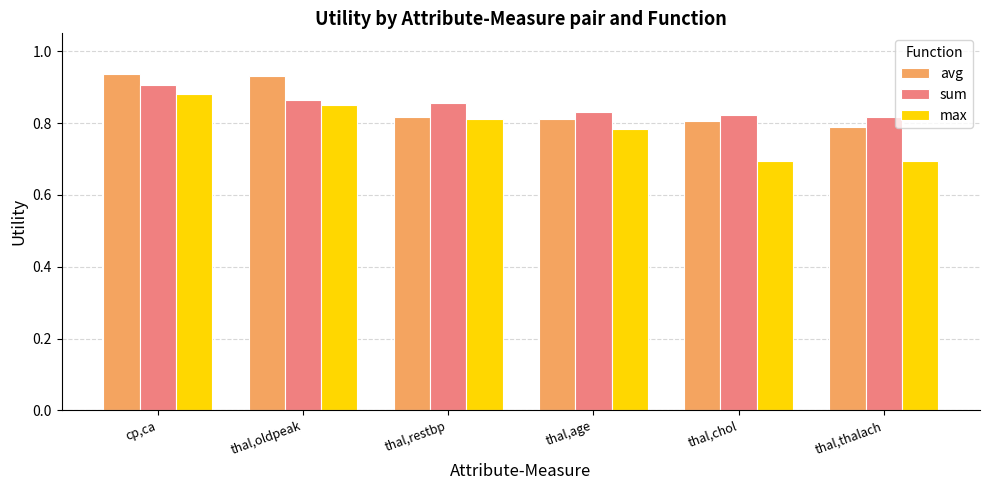

What are all the series names shown in the legend?

avg, sum, max